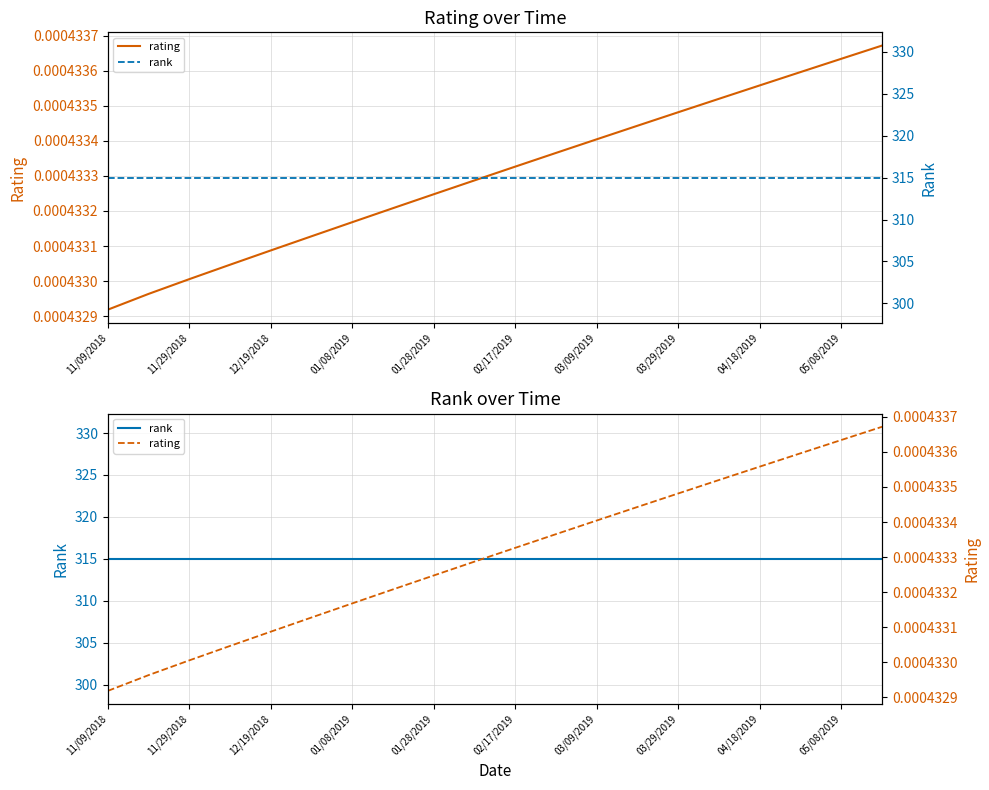

Count the rating values in the range 0 to 1.

20